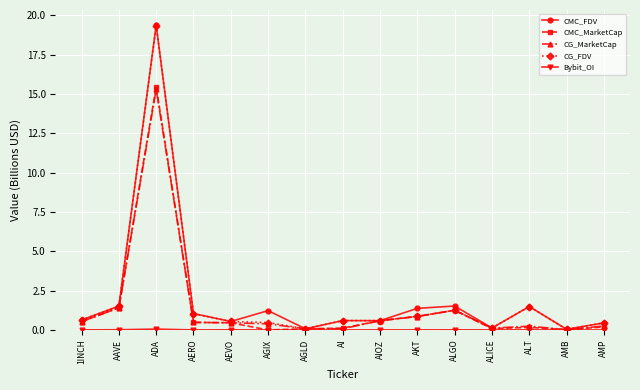

At which category does the chart reach its peak across all series?

ADA